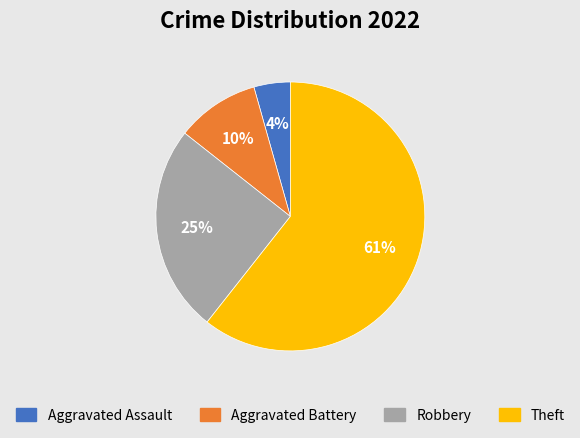

Is there any slice that represents more than half of the pie?

Yes